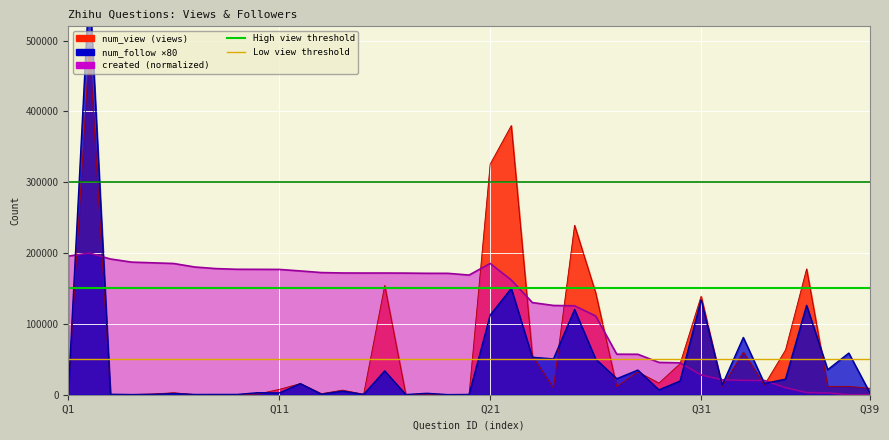

What is the lowest value of the num_view series?

93.0